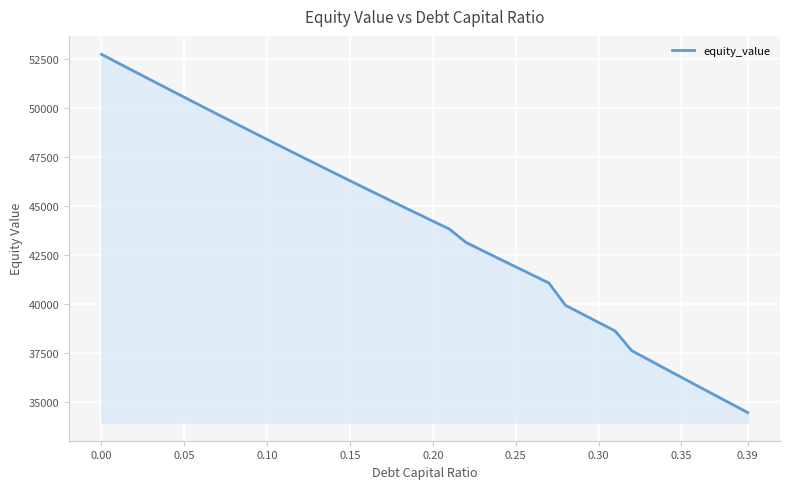

Count the number of data series in this chart.

1